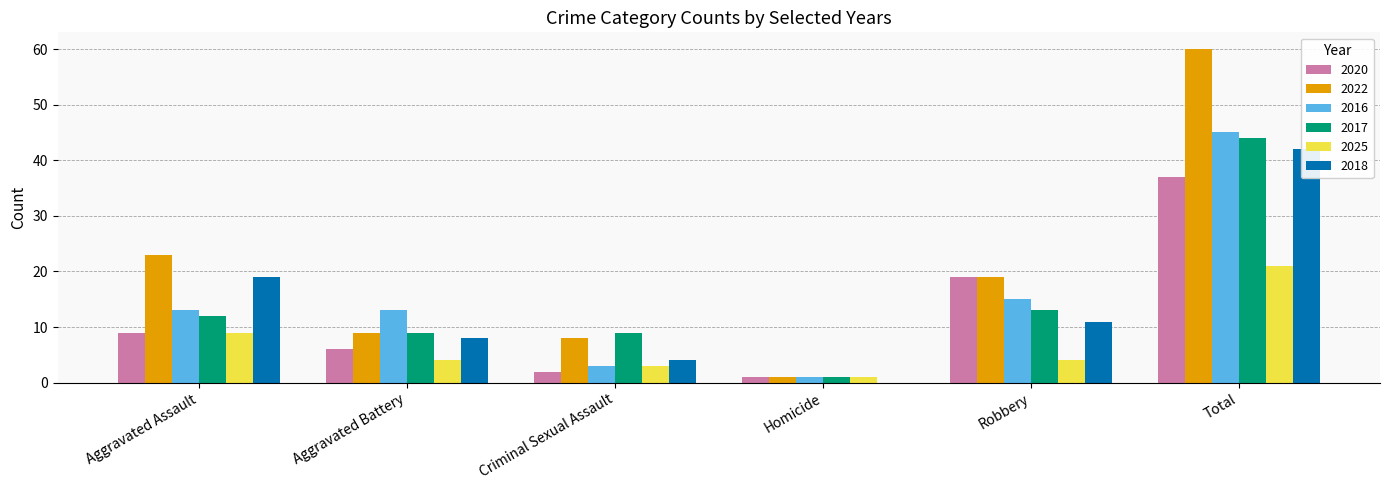

Reading left to right, list all the values displayed in this chart.

2020: Aggravated Assault=9	Aggravated Battery=6	Criminal Sexual Assault=2	Homicide=1	Robbery=19	Total=37
2022: Aggravated Assault=23	Aggravated Battery=9	Criminal Sexual Assault=8	Homicide=1	Robbery=19	Total=60
2016: Aggravated Assault=13	Aggravated Battery=13	Criminal Sexual Assault=3	Homicide=1	Robbery=15	Total=45
2017: Aggravated Assault=12	Aggravated Battery=9	Criminal Sexual Assault=9	Homicide=1	Robbery=13	Total=44
2025: Aggravated Assault=9	Aggravated Battery=4	Criminal Sexual Assault=3	Homicide=1	Robbery=4	Total=21
2018: Aggravated Assault=19	Aggravated Battery=8	Criminal Sexual Assault=4	Homicide=0	Robbery=11	Total=42